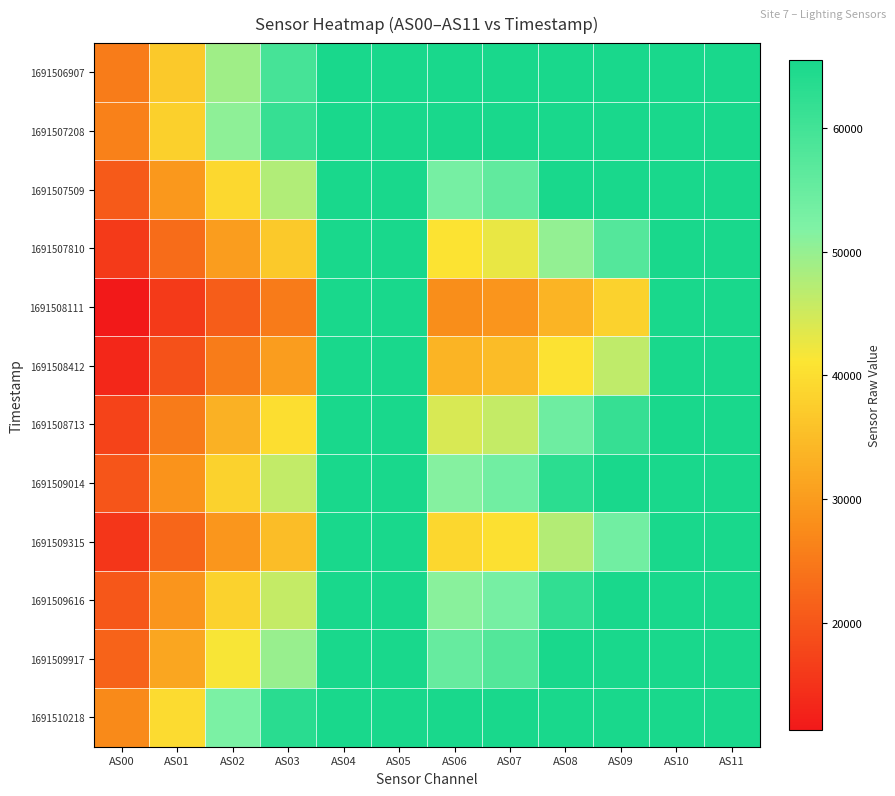

Reading right to left, extract all data points from this chart.

1691506907: AS11=65535	AS10=65535	AS09=65535	AS08=65535	AS07=65535	AS06=65535	AS05=65535	AS04=65535	AS03=59521	AS02=49129	AS01=36755	AS00=25321
1691507208: AS11=65535	AS10=65535	AS09=65535	AS08=65535	AS07=65535	AS06=65535	AS05=65535	AS04=65535	AS03=61564	AS02=50511	AS01=37872	AS00=26123
1691507509: AS11=65535	AS10=65535	AS09=65535	AS08=65535	AS07=55823	AS06=53056	AS05=65535	AS04=65535	AS03=47558	AS02=39059	AS01=29383	AS00=20459
1691507810: AS11=65535	AS10=65535	AS09=57538	AS08=50258	AS07=42684	AS06=40853	AS05=65535	AS04=65535	AS03=36802	AS02=30316	AS01=22995	AS00=16020
1691508111: AS11=65535	AS10=65535	AS09=38352	AS08=33656	AS07=28903	AS06=27837	AS05=65535	AS04=65535	AS03=25250	AS02=21005	AS01=16108	AS00=11308
1691508412: AS11=65535	AS10=65535	AS09=46438	AS08=40657	AS07=34874	AS06=33622	AS05=65535	AS04=65535	AS03=30318	AS02=25309	AS01=19302	AS00=13385
1691508713: AS11=65535	AS10=65535	AS09=61560	AS08=54252	AS07=46005	AS06=44236	AS05=65535	AS04=65535	AS03=40004	AS02=33195	AS01=25159	AS00=17266
1691509014: AS11=65535	AS10=65535	AS09=65535	AS08=63151	AS07=53856	AS06=51429	AS05=65535	AS04=65535	AS03=46220	AS02=38361	AS01=28884	AS00=19870
1691509315: AS11=65535	AS10=65535	AS09=53819	AS08=47334	AS07=40532	AS06=38980	AS05=65535	AS04=65535	AS03=35109	AS02=29307	AS01=22270	AS00=15425
1691509616: AS11=65535	AS10=65535	AS09=65535	AS08=62254	AS07=53242	AS06=50924	AS05=65535	AS04=65535	AS03=45867	AS02=38325	AS01=29035	AS00=20113
1691509917: AS11=65535	AS10=65535	AS09=65535	AS08=65535	AS07=57703	AS06=55313	AS05=65535	AS04=65535	AS03=49766	AS02=41495	AS01=31603	AS00=21866
1691510218: AS11=65535	AS10=65535	AS09=65535	AS08=65535	AS07=65535	AS06=65535	AS05=65535	AS04=65535	AS03=63382	AS02=52467	AS01=39643	AS00=27366